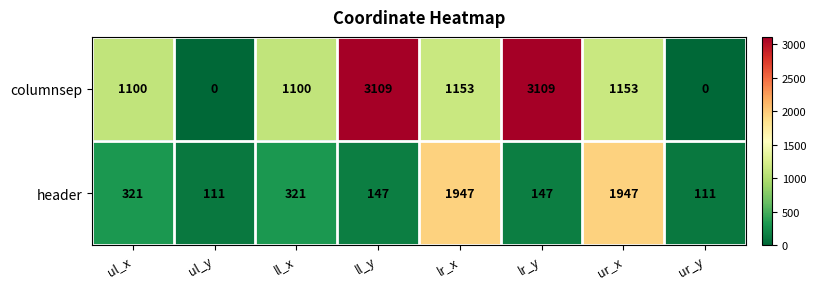

Reading right to left, what are all the values shown in this chart?

columnsep: 0	1153	3109	1153	3109	1100	0	1100
header: 111	1947	147	1947	147	321	111	321